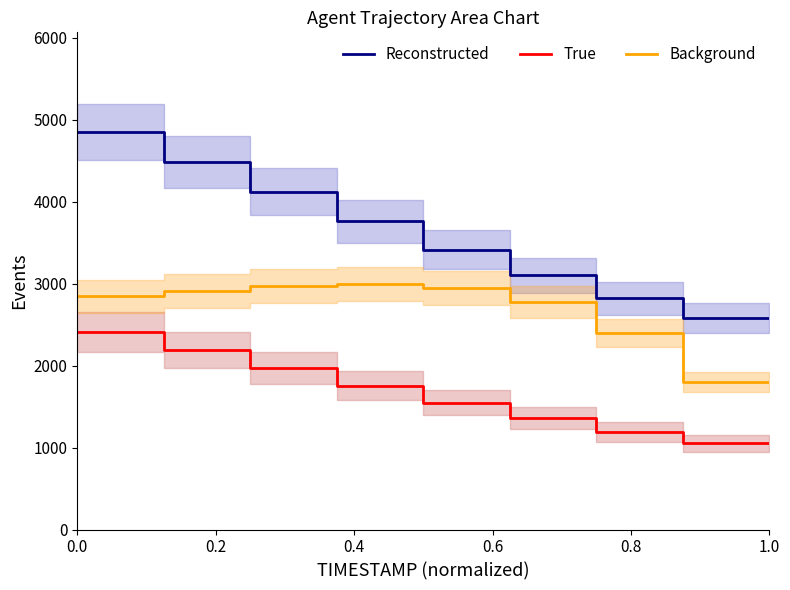

The value of Reconstructed at 0.8 is 2613.7. True or false?

False